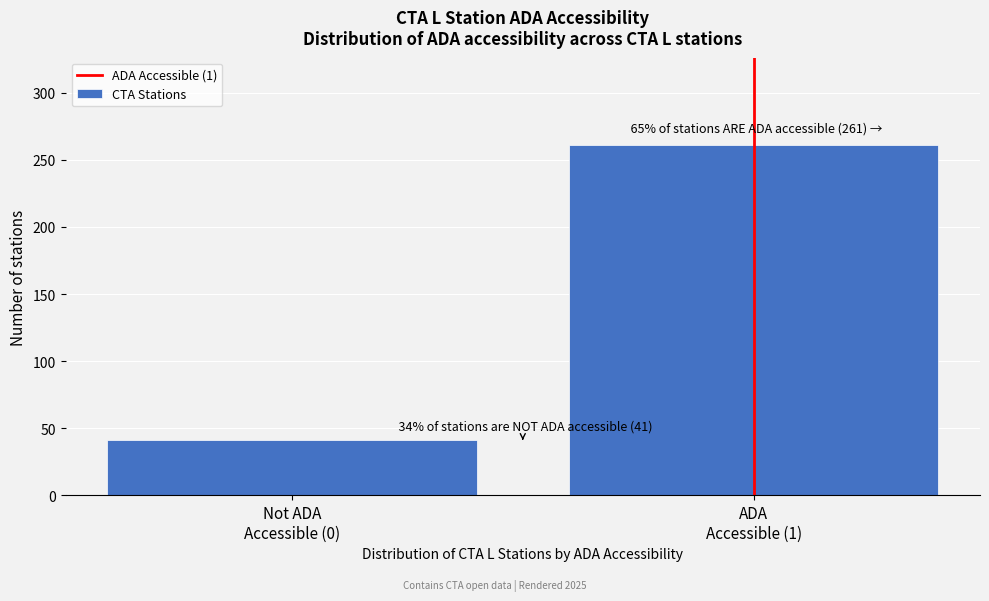

Reading left to right, transcribe all the data shown in this chart.

41	261